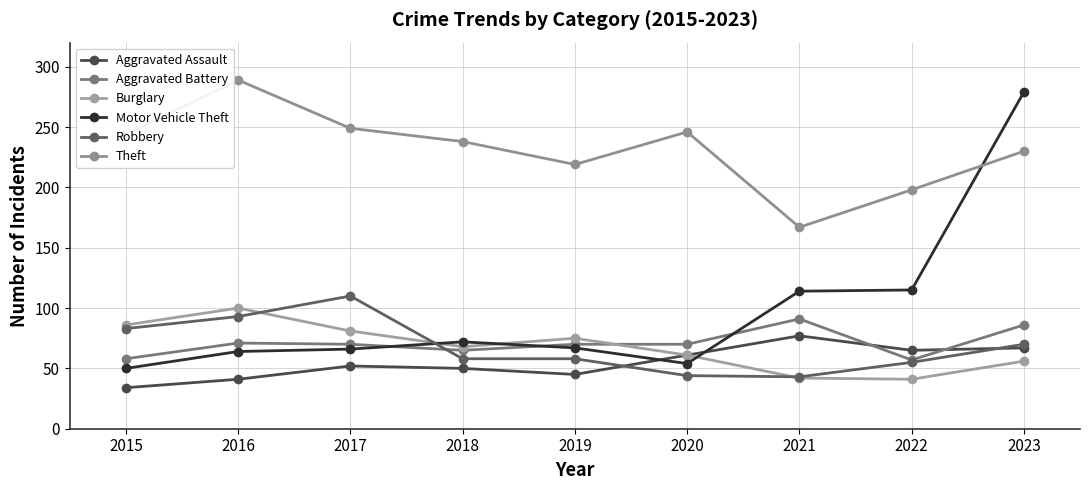

At how many categories does at least one series exceed 39?

9